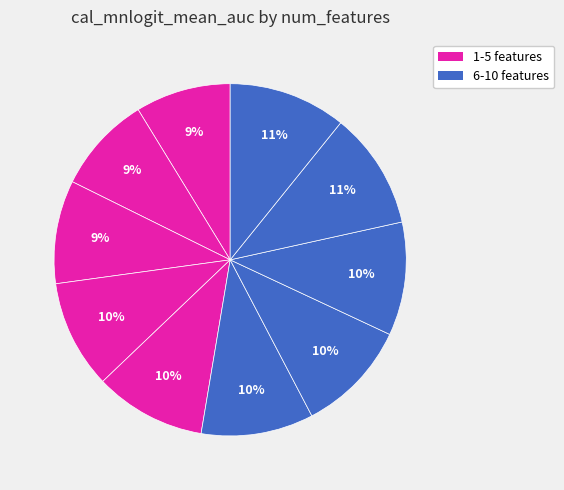

Rank the categories by value from lowest to highest.

1, 2, 3, 4, 5, 6, 7, 8, 9, 10